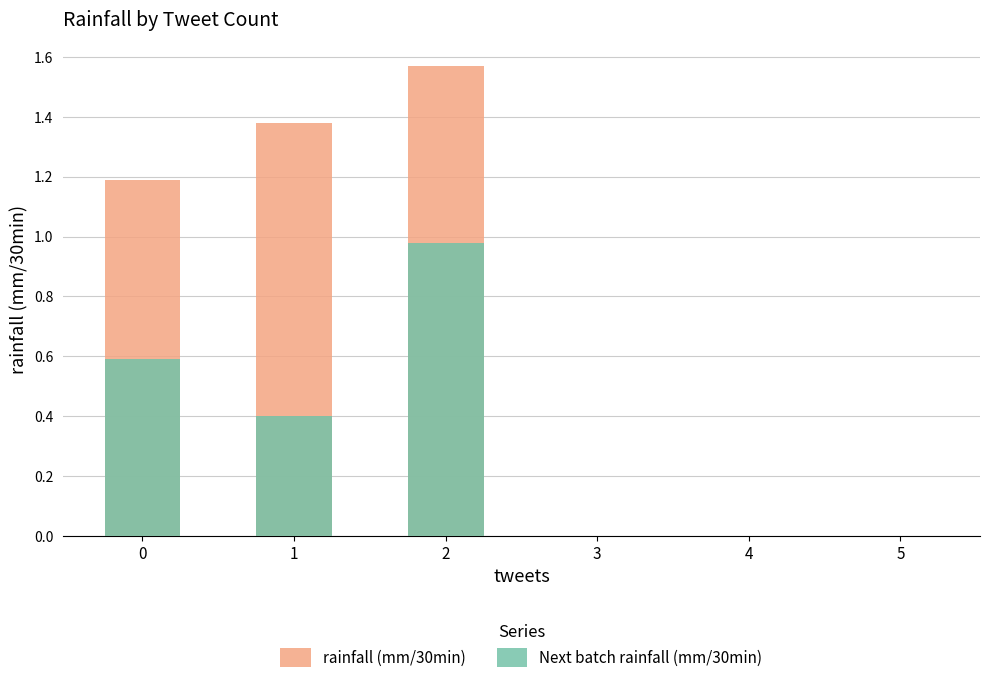

At how many categories does at least one series exceed 0?

3